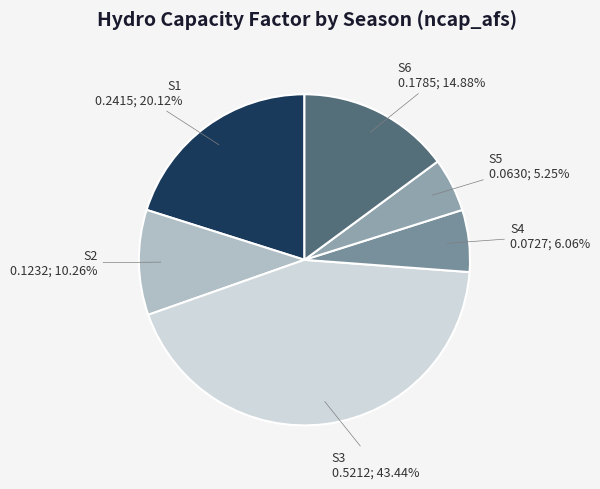

What portion of the pie excludes S2?

89.7%